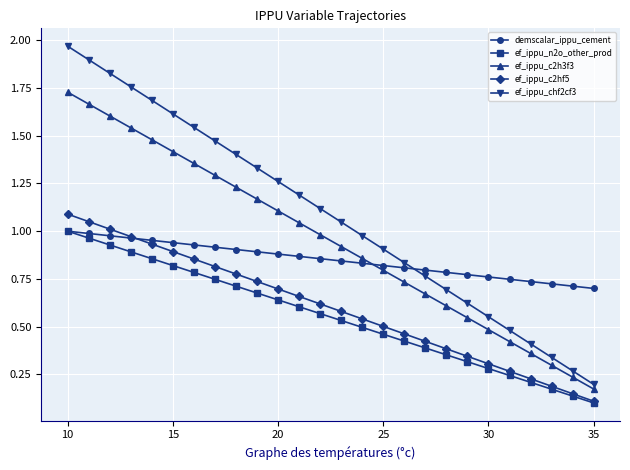

At how many categories does at least one series exceed 0?

26